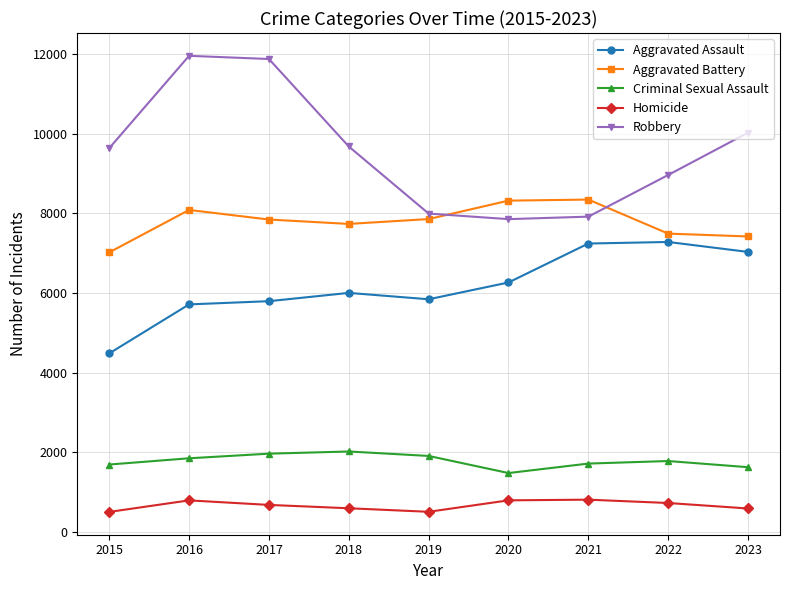

Which series has the largest total across all categories?

Robbery